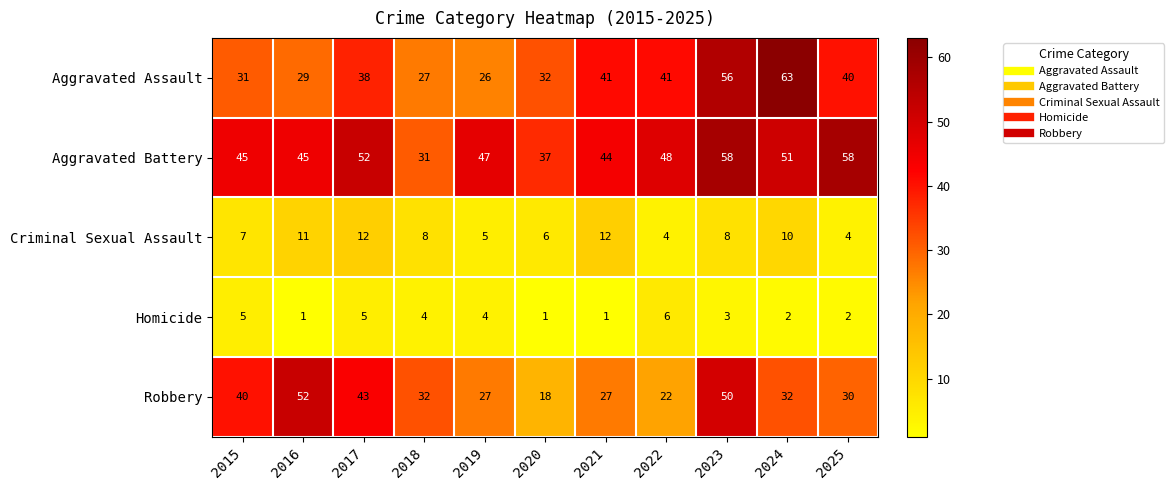

At 2018, list the series in order from largest to smallest.

Robbery, Aggravated Battery, Aggravated Assault, Criminal Sexual Assault, Homicide